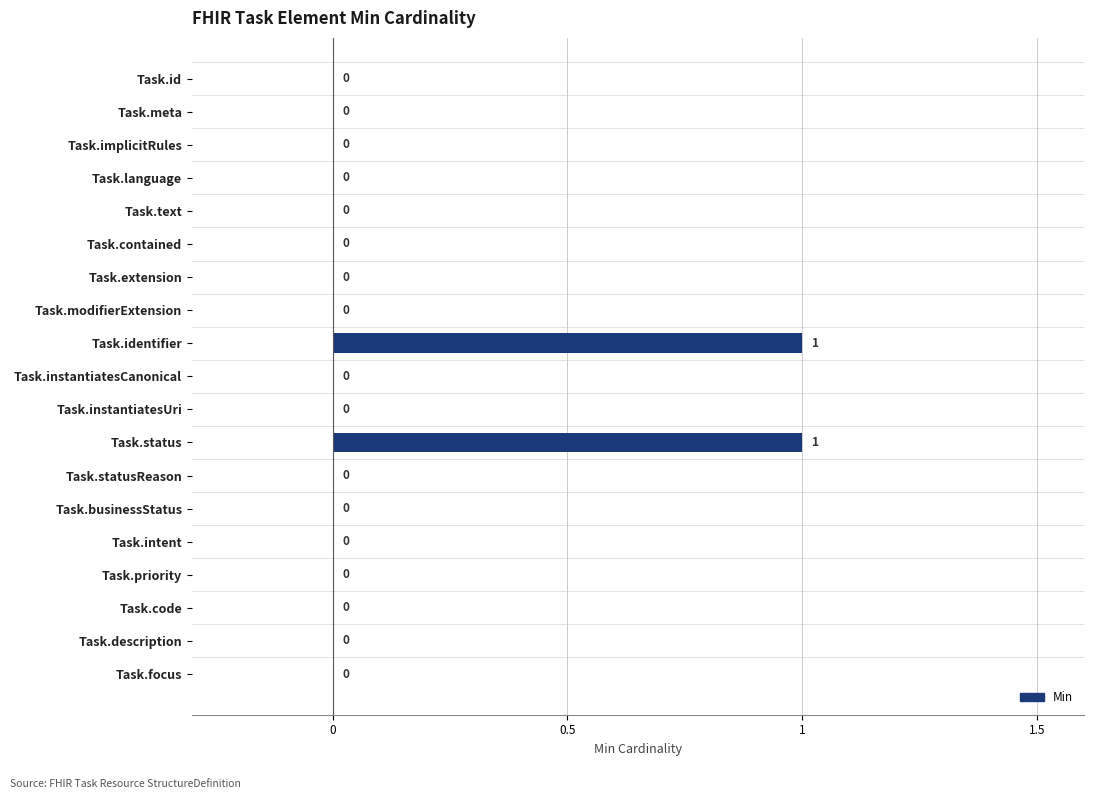

True or false: the data shows 1 at Task.instantiatesUri.

False